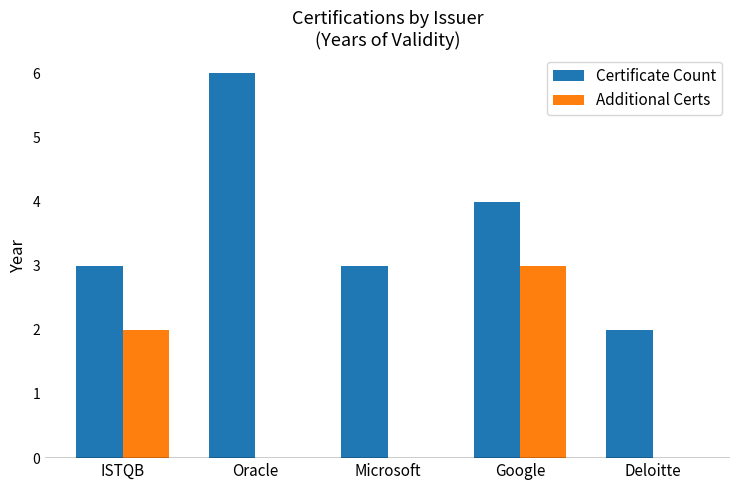

What are all the series names shown in the legend?

Certificate Count, Additional Certs